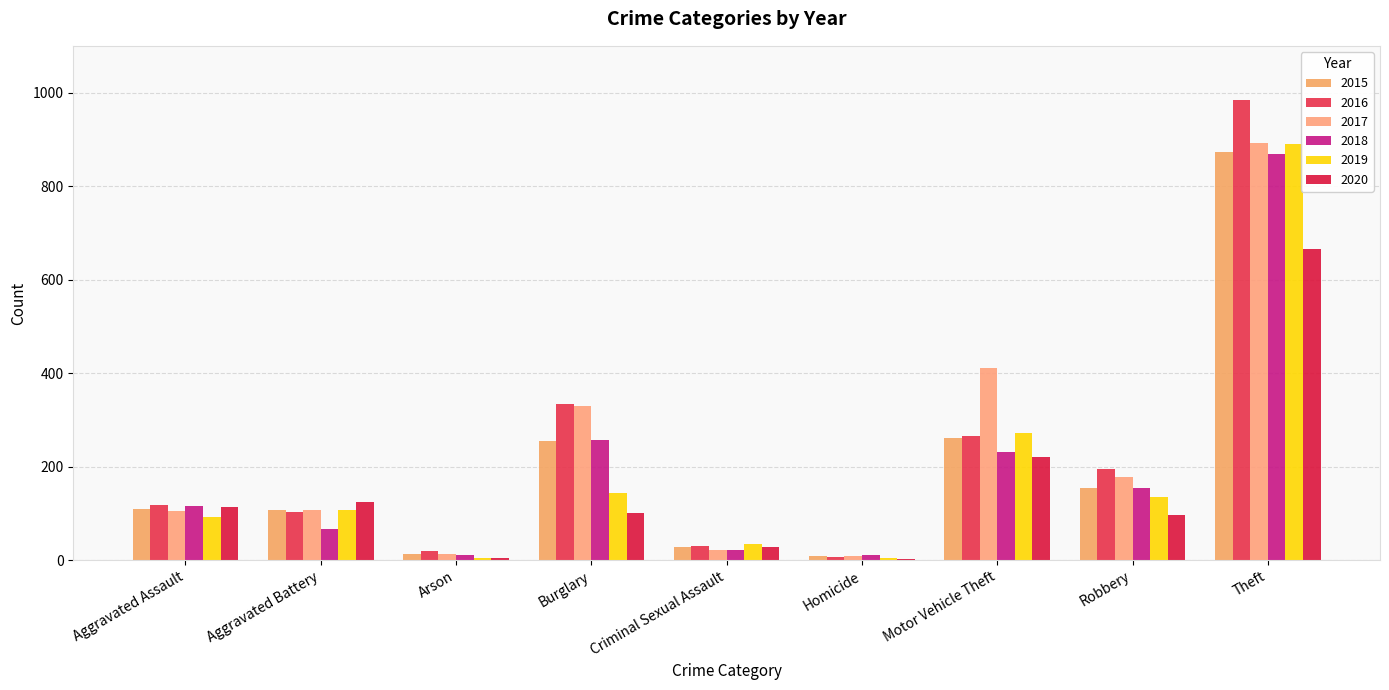

How many groups of bars are there?

9